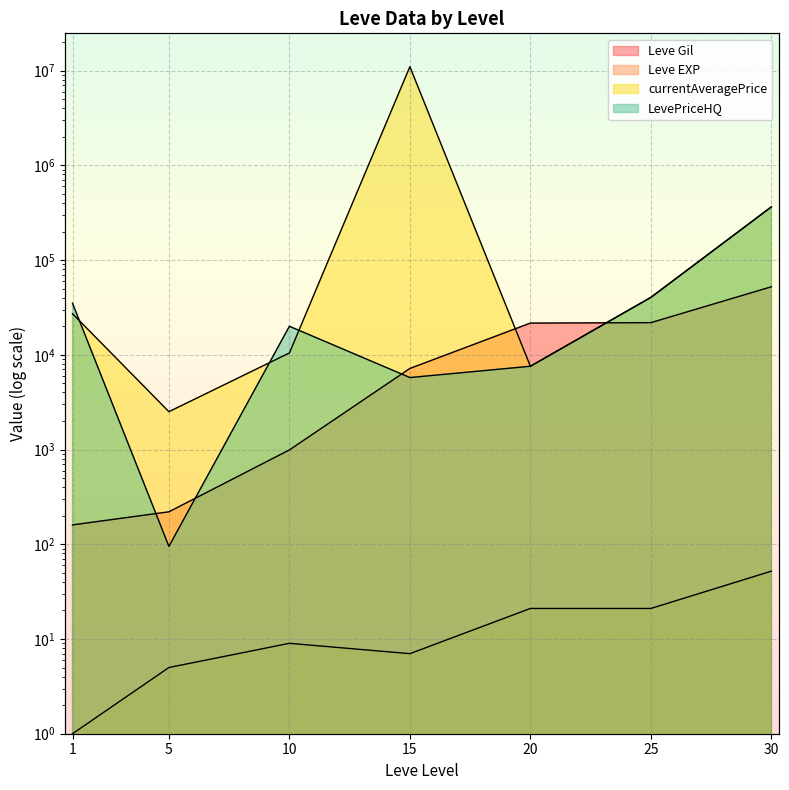

What is the value of the currentAveragePrice point at the 7th from the left?

364000